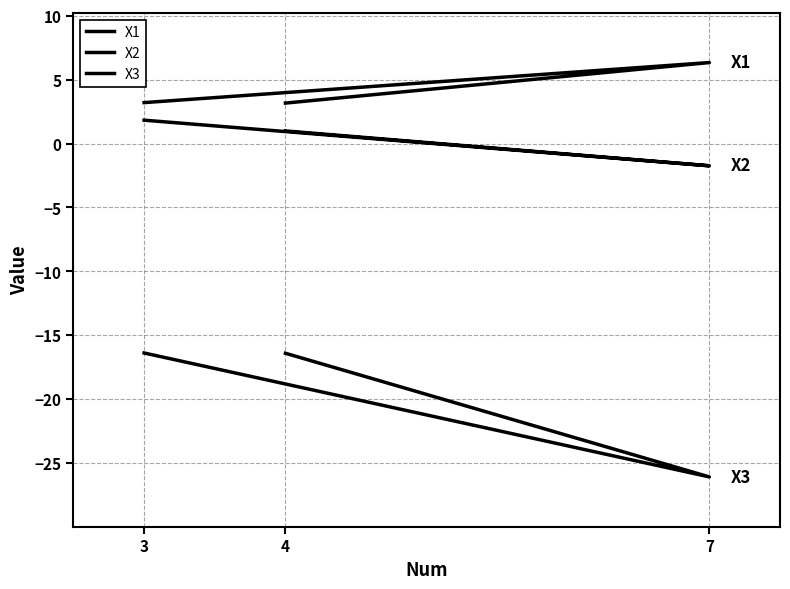

True or false: X2 has a value of 1.8 at 3.

True